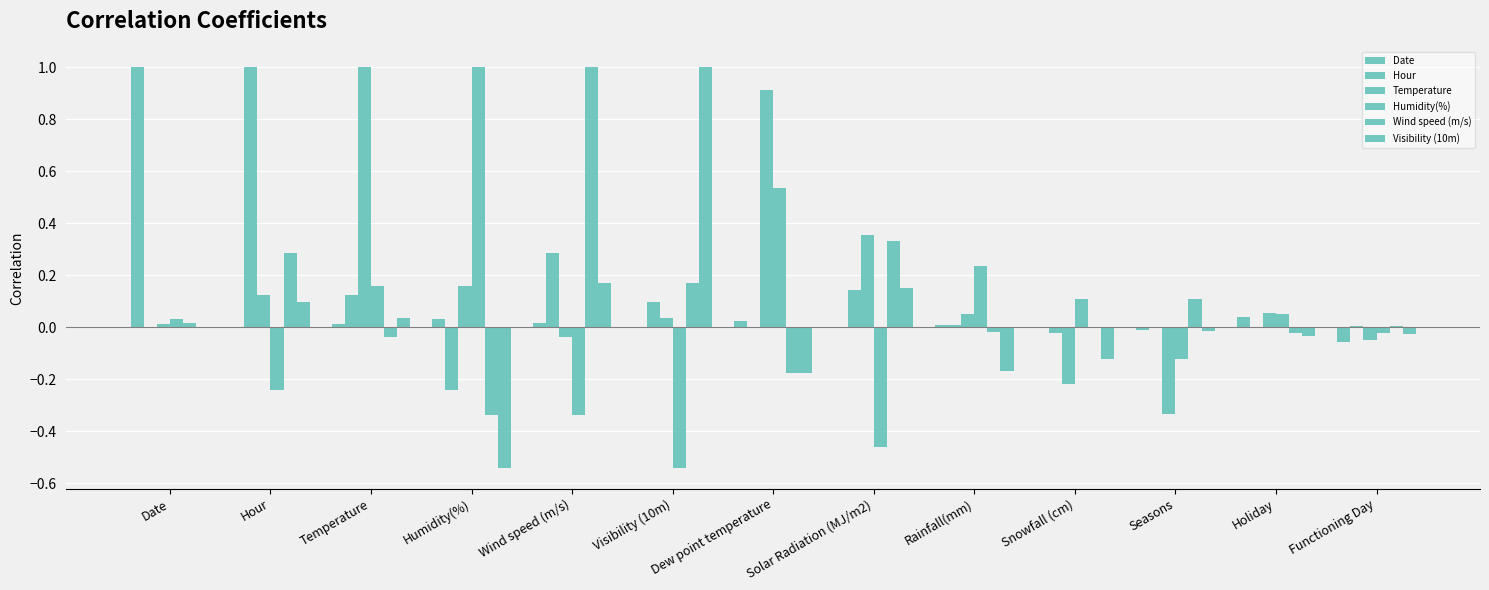

How many series are shown in this chart?

6